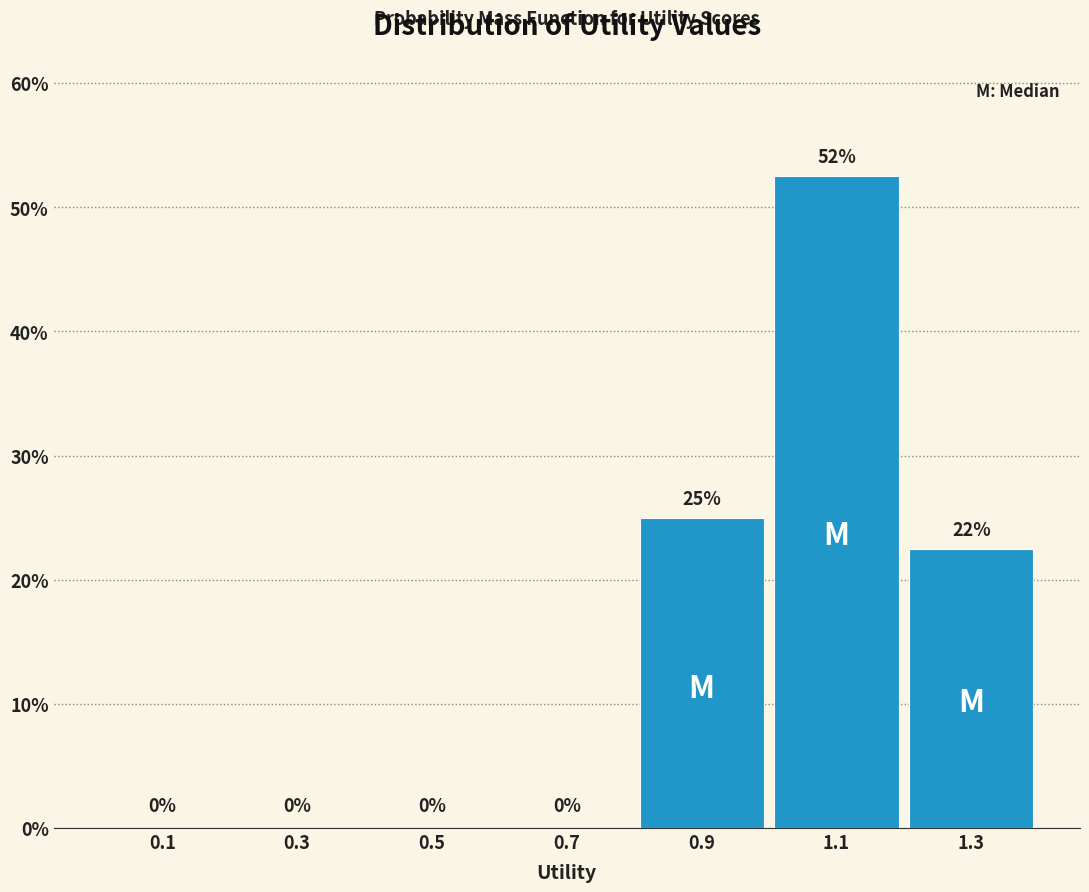

Which range on the x-axis has the tallest bar?

1.0 to 1.2